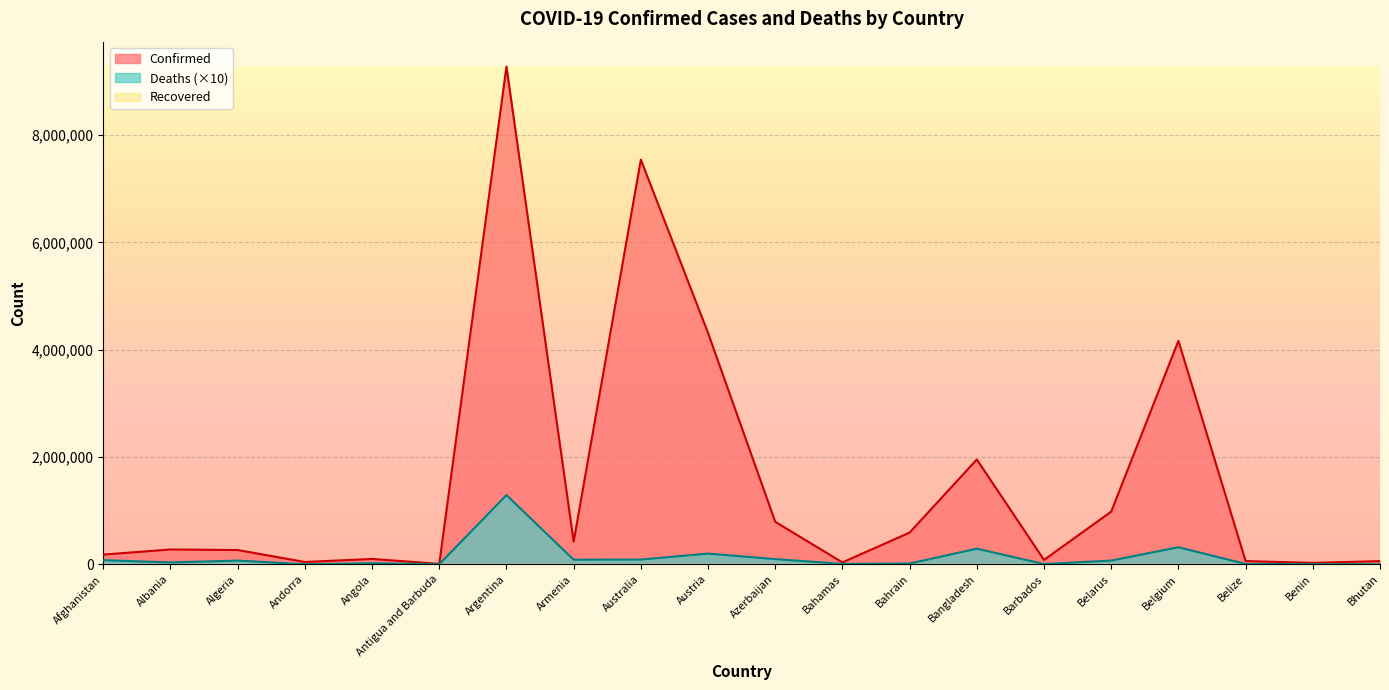

Rank the categories by Confirmed value from highest to lowest.

Argentina, Australia, Austria, Belgium, Bangladesh, Belarus, Azerbaijan, Bahrain, Armenia, Albania, Algeria, Afghanistan, Angola, Barbados, Belize, Bhutan, Andorra, Bahamas, Benin, Antigua and Barbuda